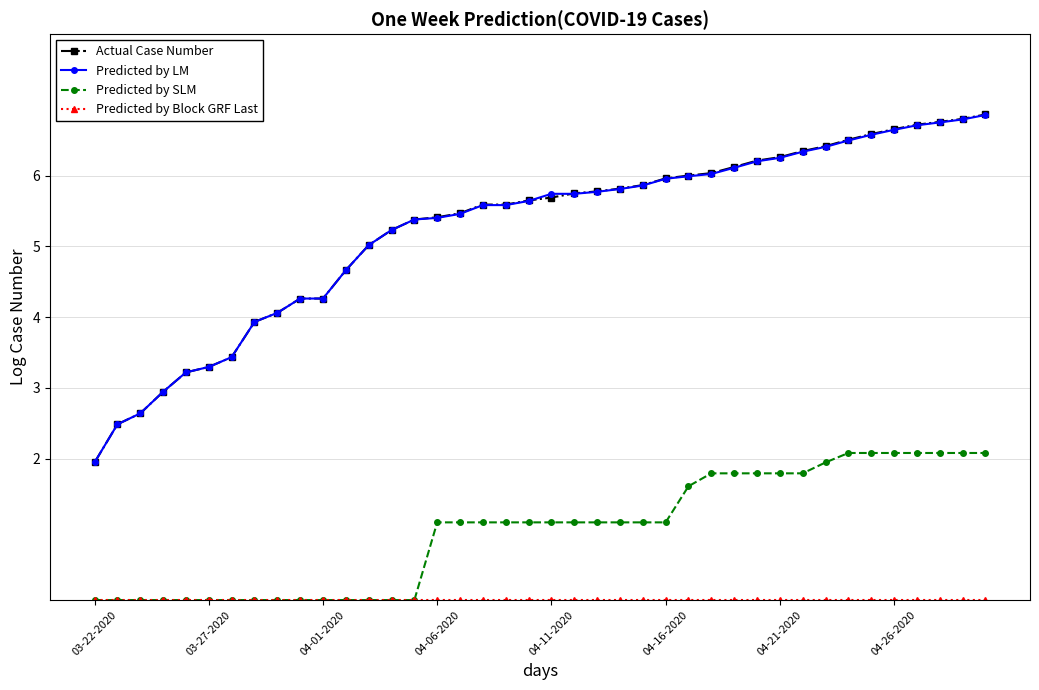

What is the minimum value for Actual Case Number?

1.9